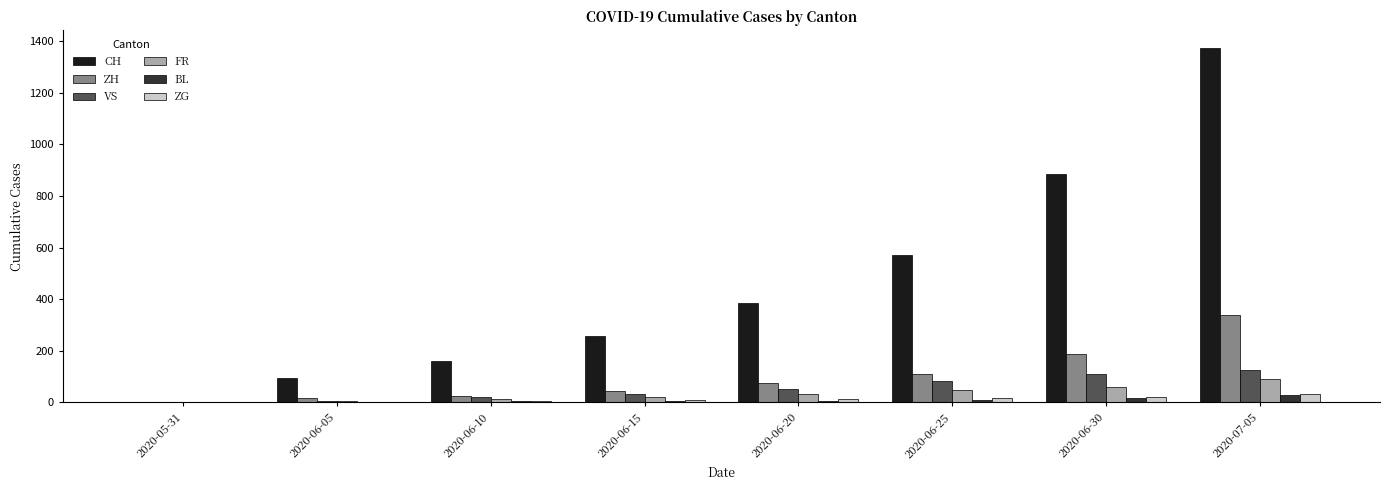

What is the sum of all CH values?

3727